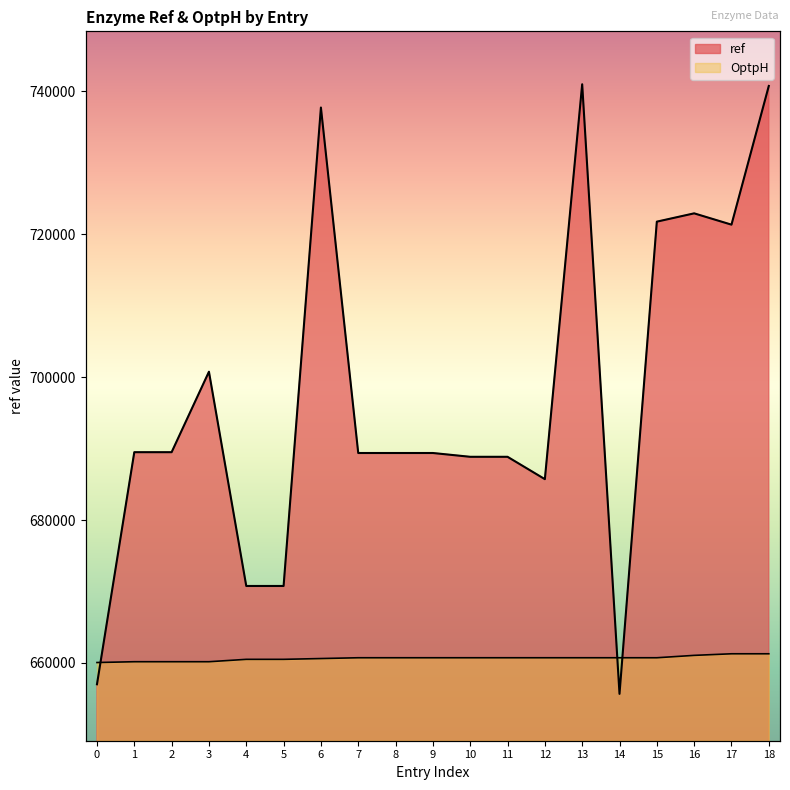

What is the greatest value displayed?

741010.0